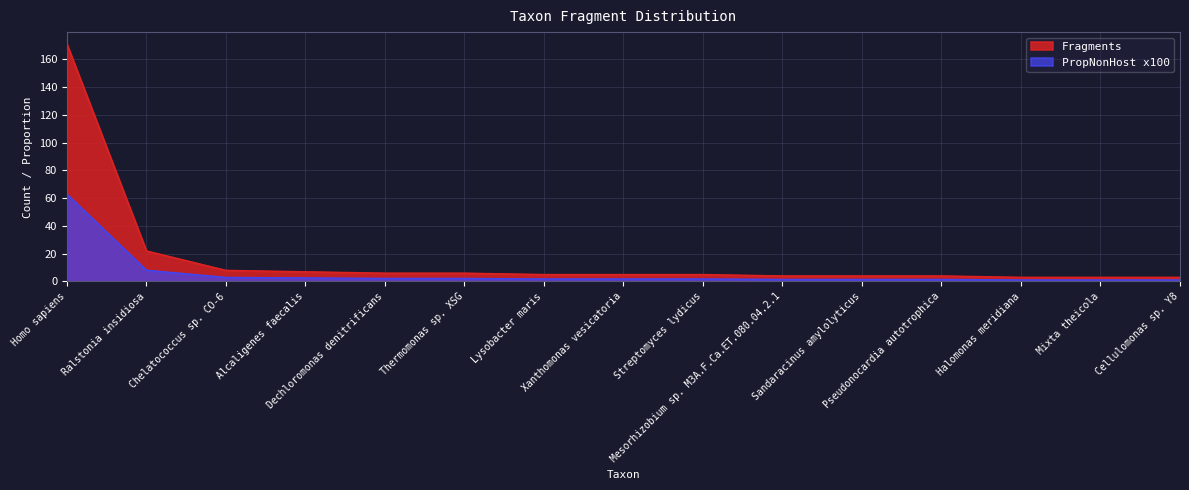

Which category has the highest value across all series?

Homo sapiens